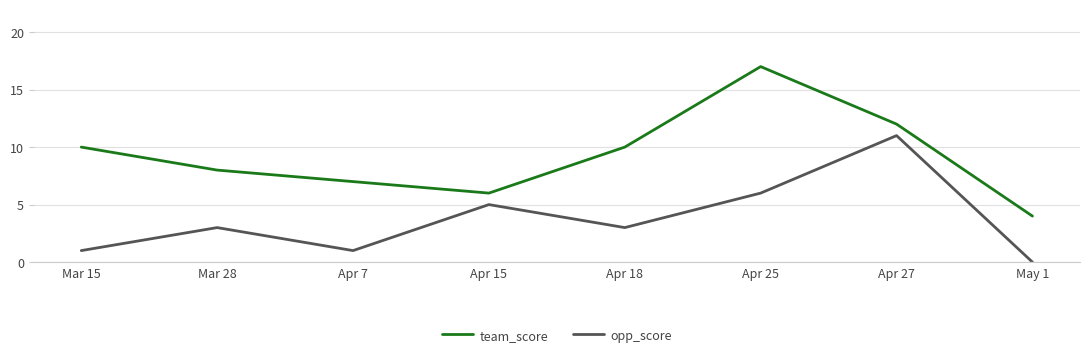

Which series changed the most between Apr 7 and Apr 25?

team_score